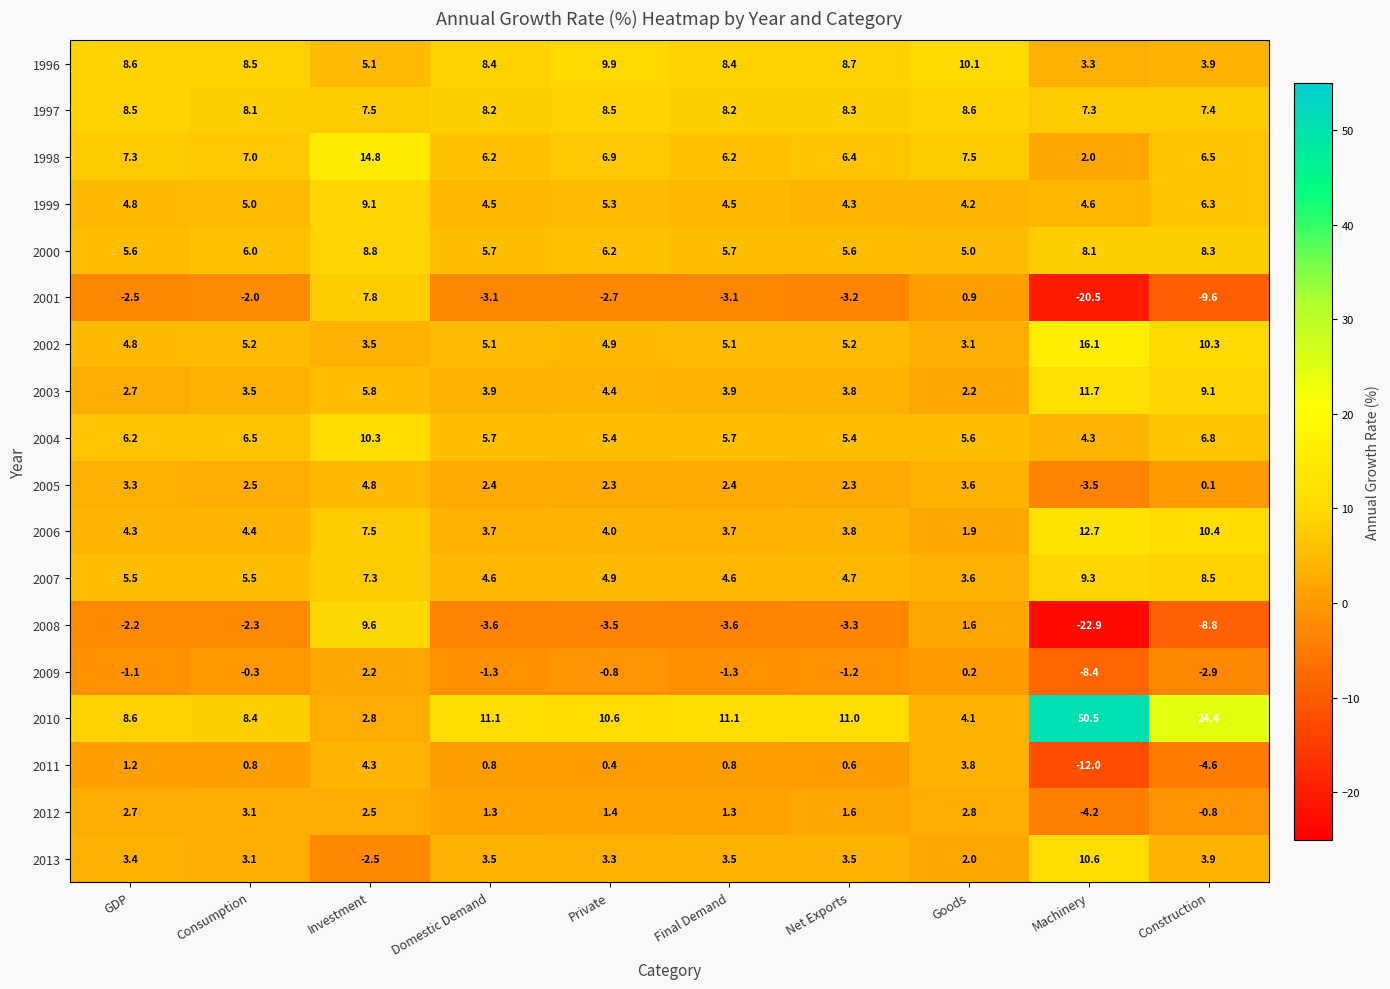

What is the average value of the 2013 series?

3.4